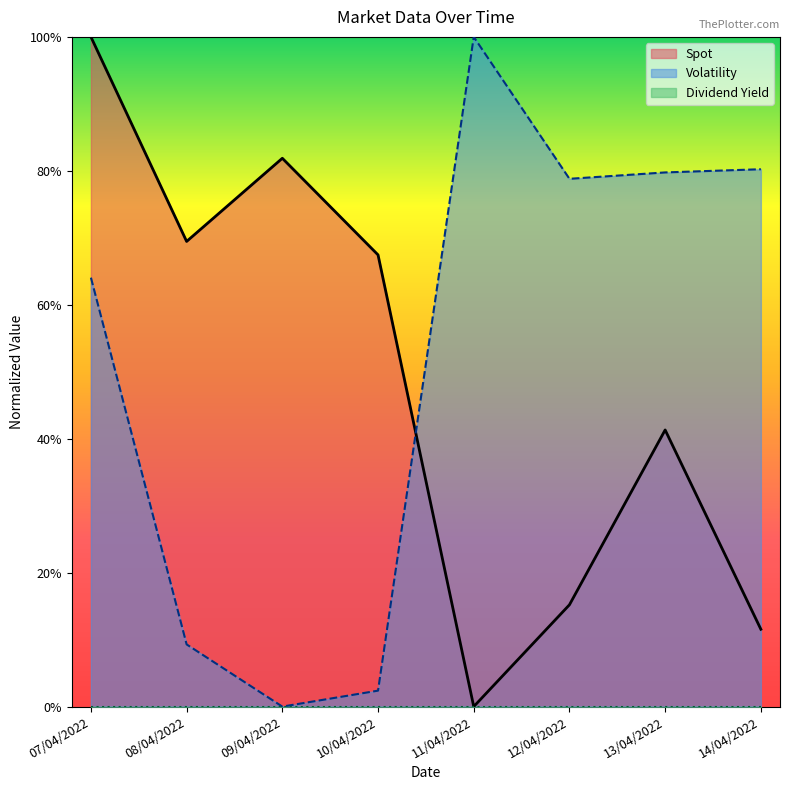

Where is Volatility nearest to the value 0?

09/04/2022